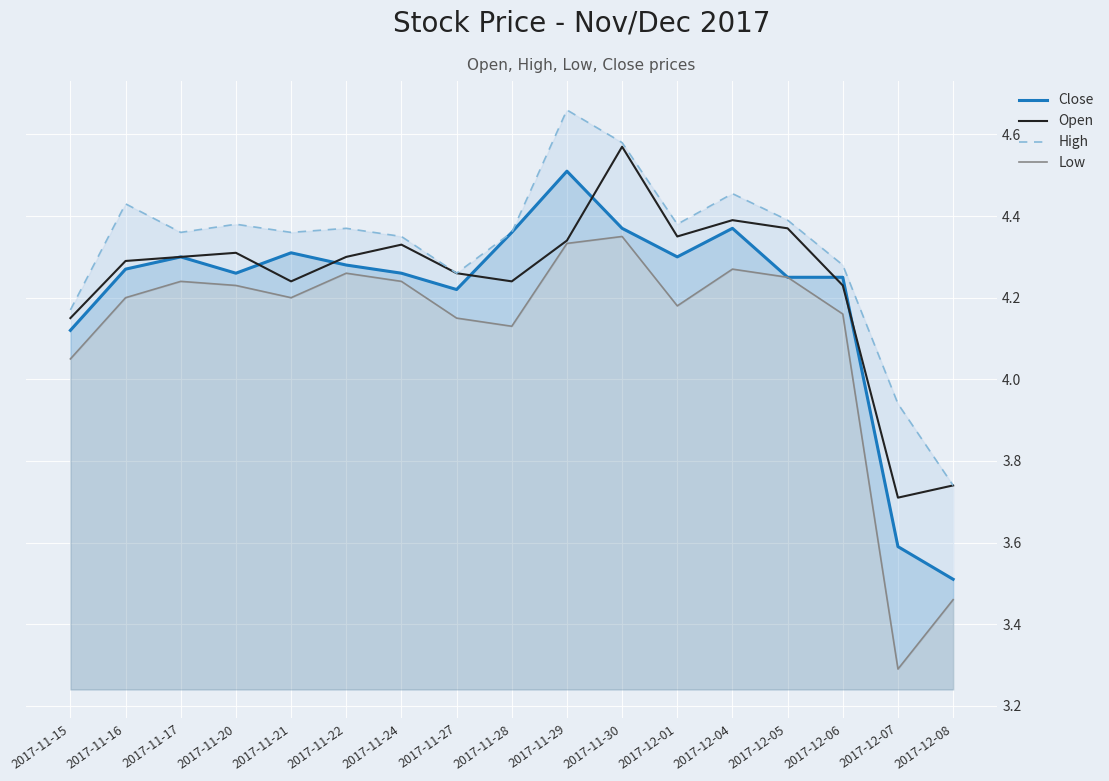

True or false: High has a value of 3.0 at 2017-11-30.

False